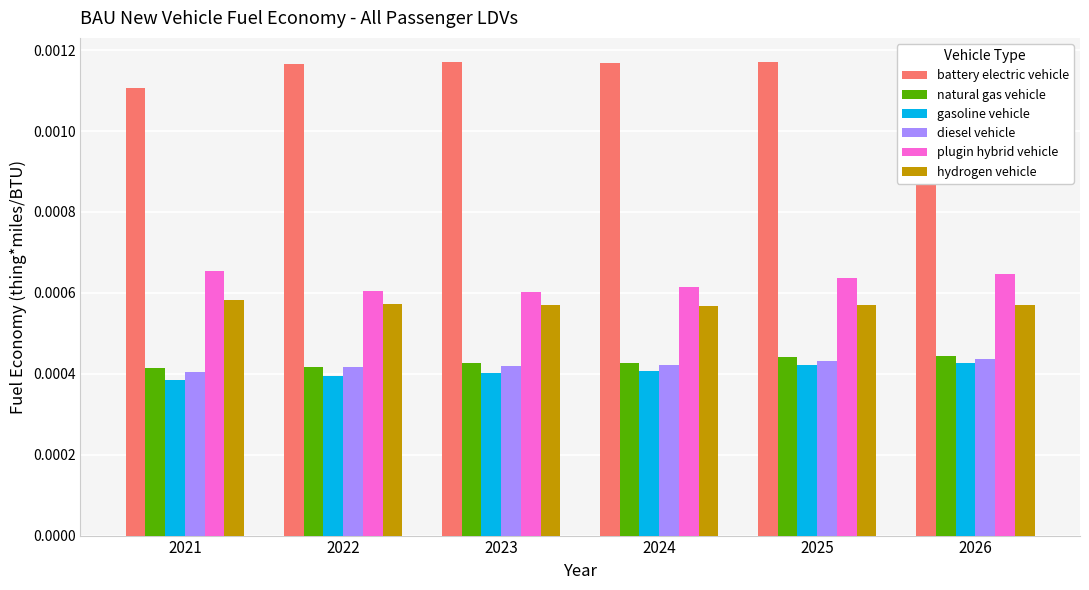

The gasoline vehicle series shows 0.0 at 2024. True or false?

True